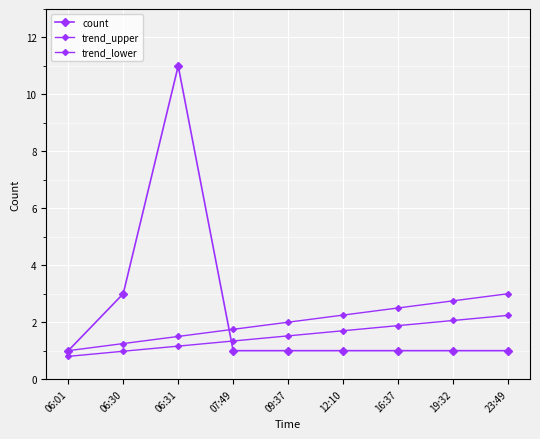

Where is the first local maximum for count?

06:31